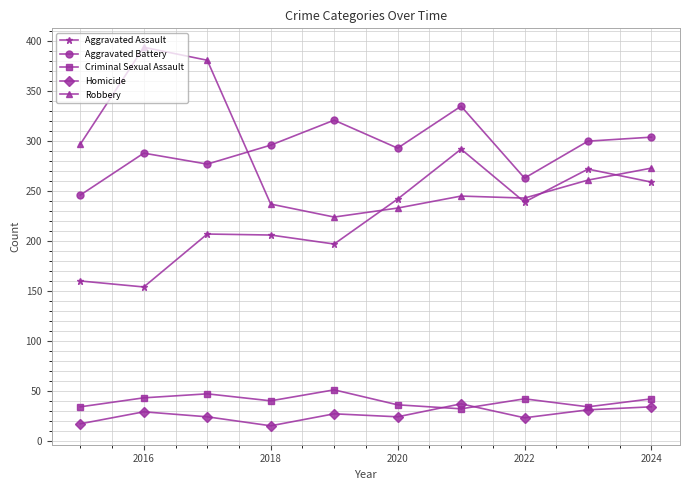

What are all the series names shown in the legend?

Aggravated Assault, Aggravated Battery, Criminal Sexual Assault, Homicide, Robbery